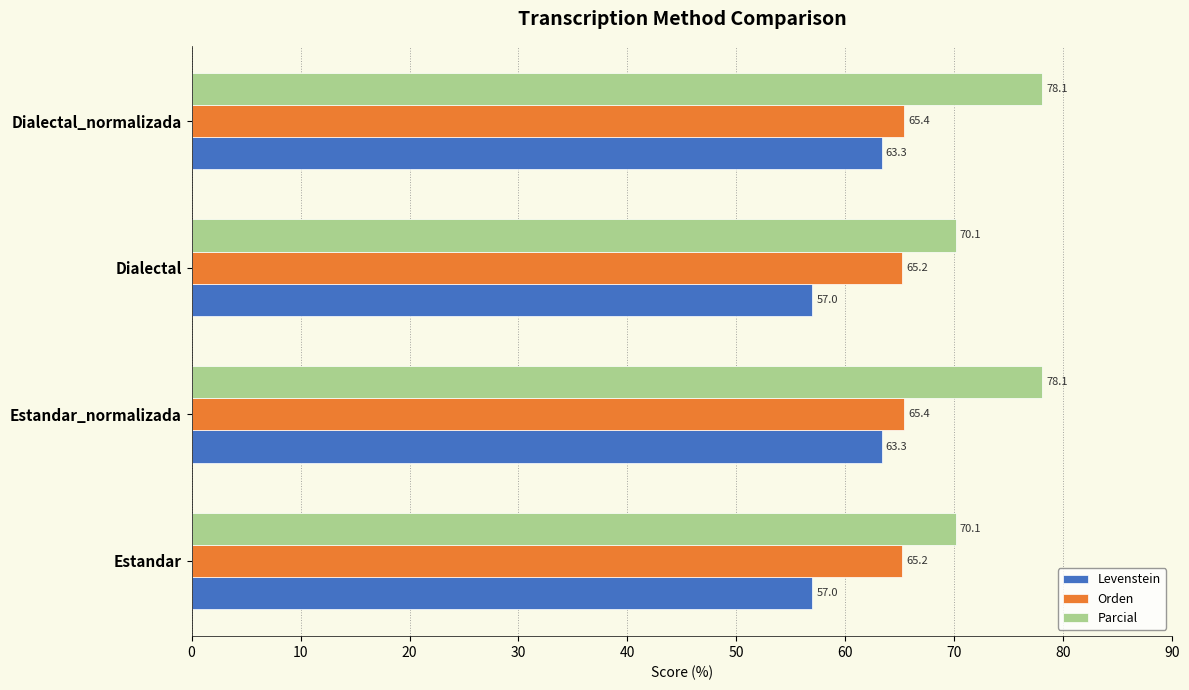

Rank the series by their average value, from highest to lowest.

Parcial, Orden, Levenstein